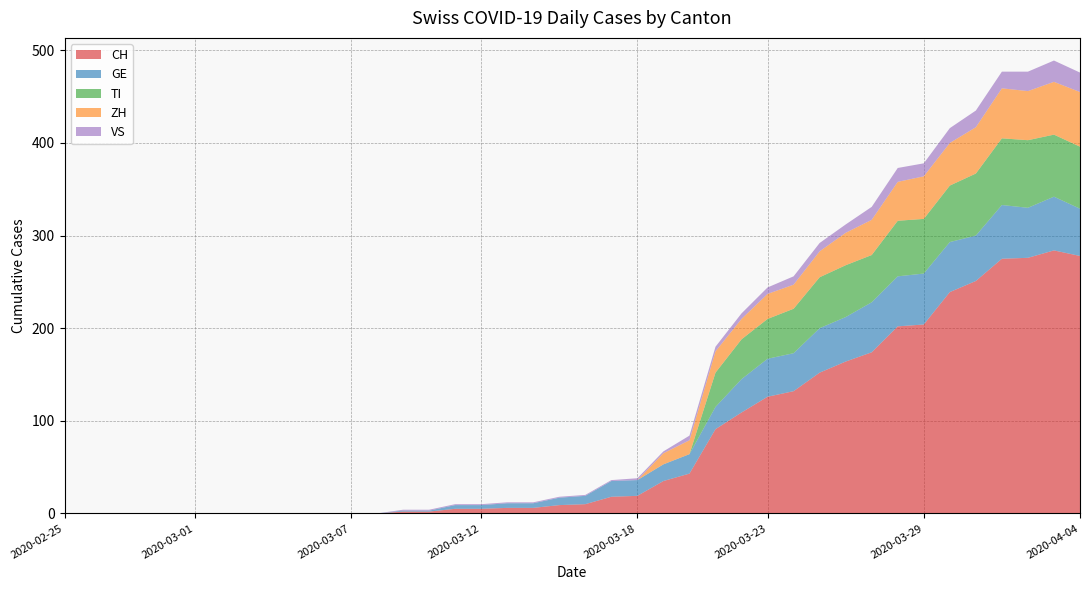

Reading left to right, transcribe all the data shown in this chart.

CH: 0	0	0	0	0	0	0	0	0	0	0	0	0	2	2	5	5	6	6	9	10	18	19	35	43	91	109	126	132	152	164	174	202	204	239	251	275	276	284	278
GE: 0	0	0	0	0	0	0	0	0	0	0	0	0	1	1	4	4	5	5	8	9	17	17	18	21	24	36	41	41	48	48	54	54	55	54	49	58	54	58	51
VS: 0	0	0	0	0	0	0	0	0	0	0	0	0	1	1	1	1	1	1	1	1	1	2	2	5	5	6	7	9	9	9	14	15	14	16	18	18	21	23	21
ZH: 0	0	0	0	0	0	0	0	0	0	0	0	0	0	0	0	0	0	0	0	0	0	0	12	15	23	22	27	26	28	35	38	42	46	46	50	54	53	57	59
TI: 0	0	0	0	0	0	0	0	0	0	0	0	0	0	0	0	0	0	0	0	0	0	0	0	0	37	43	43	48	55	56	51	60	59	61	67	72	73	67	67